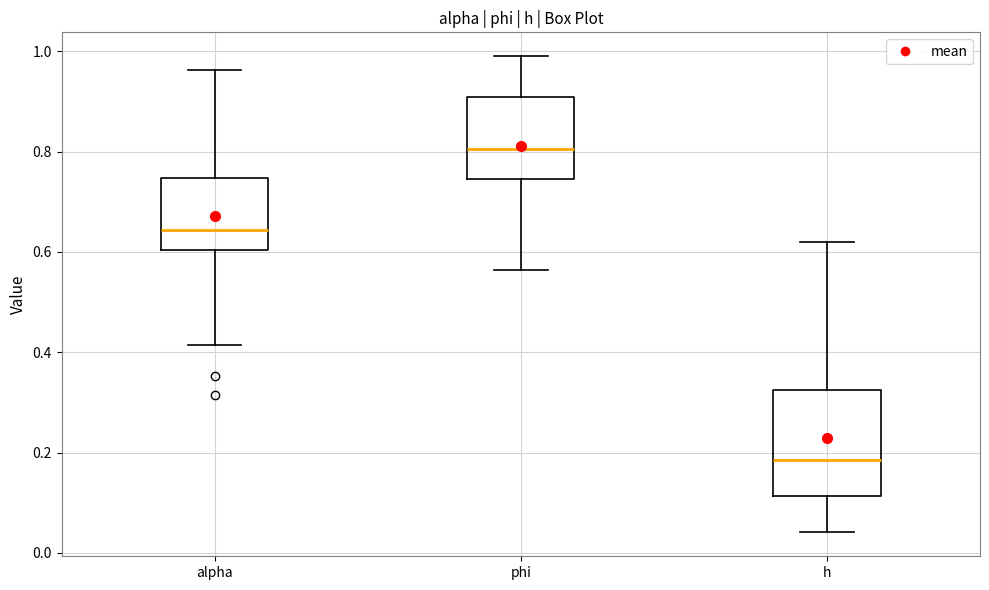

Reading left to right, transcribe this box plot: for each box, give where its median line is, the range the box spans, and where its two whiskers end, as read against the y-axis. The values are not printed on the chart, so give them approximately, as read against the axis.

alpha: median 0.64, box 0.60 to 0.74, whiskers 0.42 to 0.96
phi: median 0.80, box 0.74 to 0.90, whiskers 0.56 to 1.00
h: median 0.18, box 0.12 to 0.32, whiskers 0.04 to 0.62